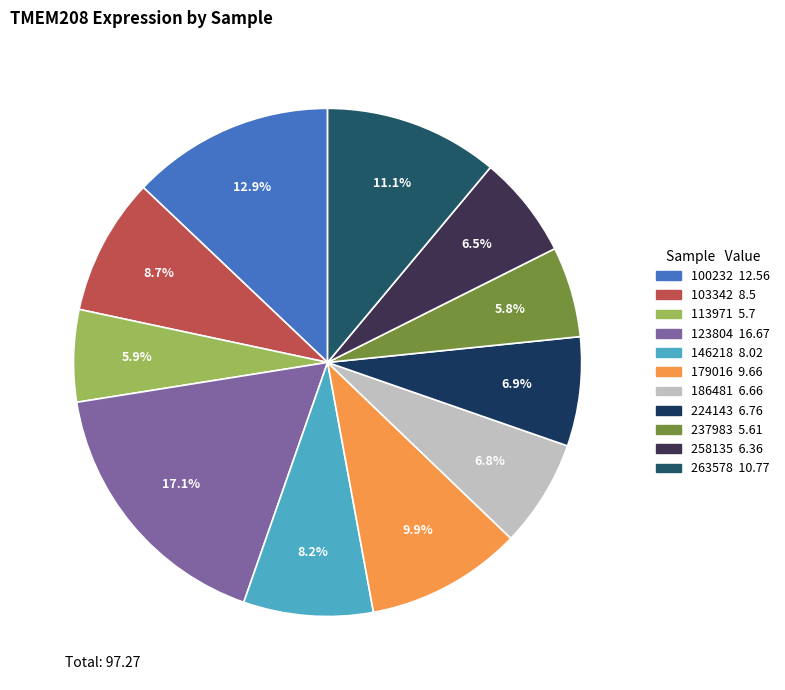

Which has a higher value, 179016 or 100232?

100232